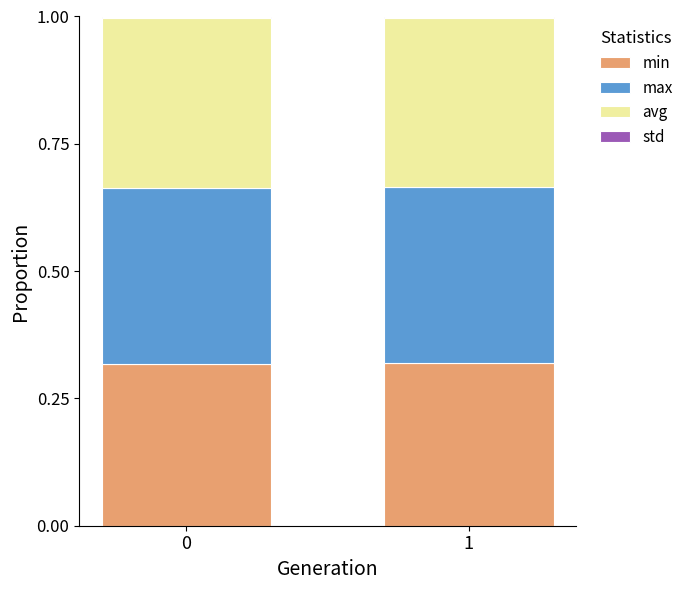

How many bars are there in total?

2